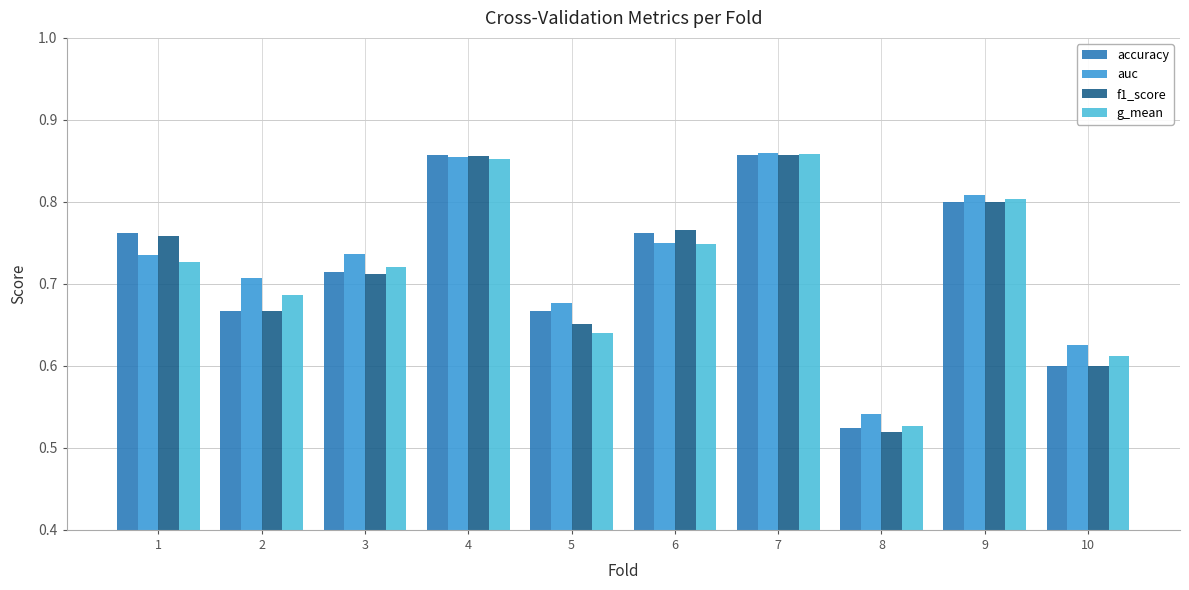

The value of auc at 10 is 1.1. True or false?

False